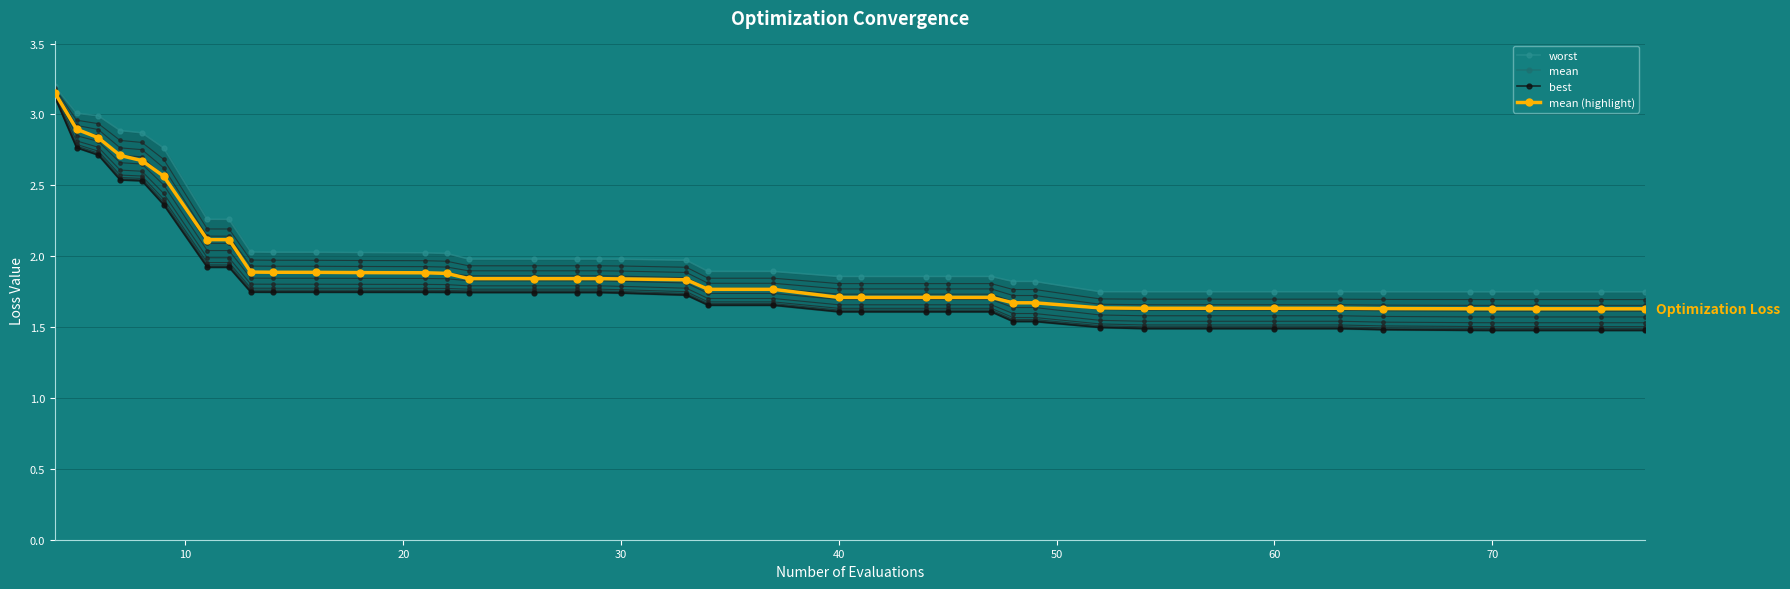

How many lines are shown in the chart?

4